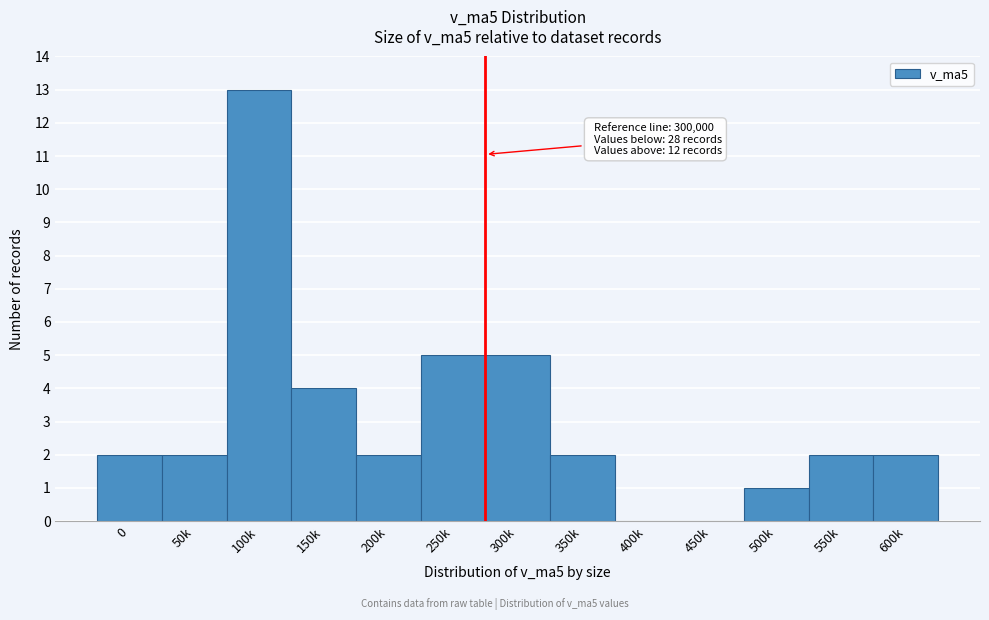

Reading left to right, transcribe all the data shown in this chart.

0=2	50k=2	100k=13	150k=4	200k=2	250k=5	300k=5	350k=2	400k=0	450k=0	500k=1	550k=2	600k=2